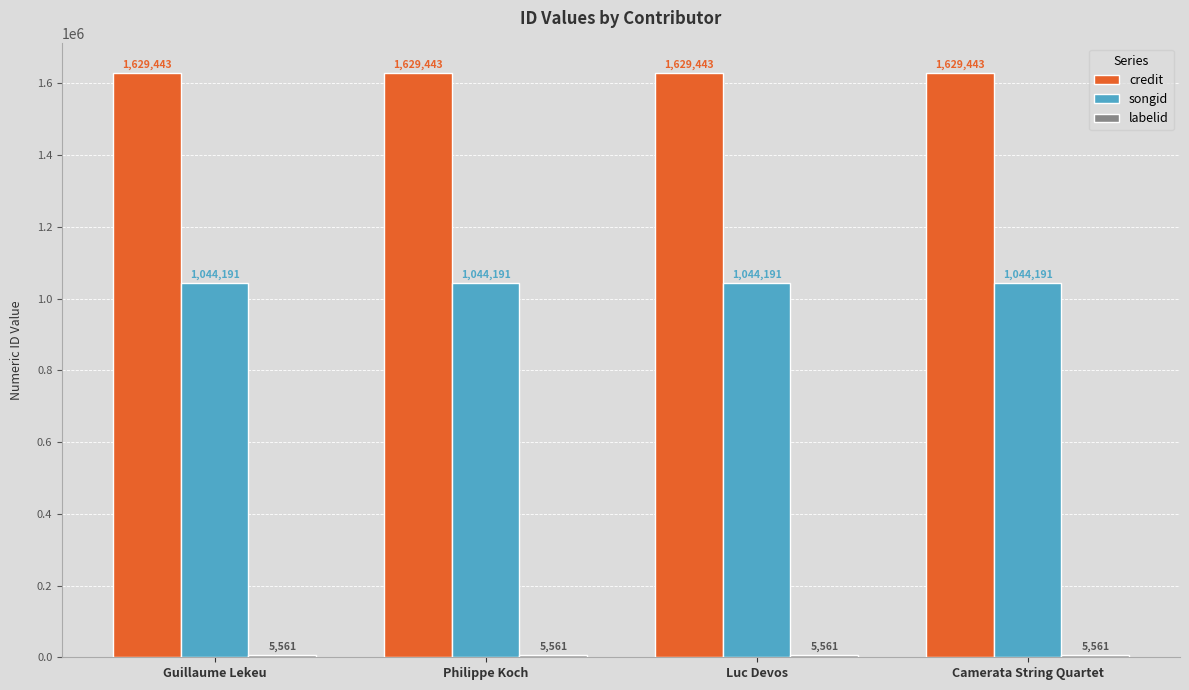

The value of credit at Luc Devos is 1629443. True or false?

True